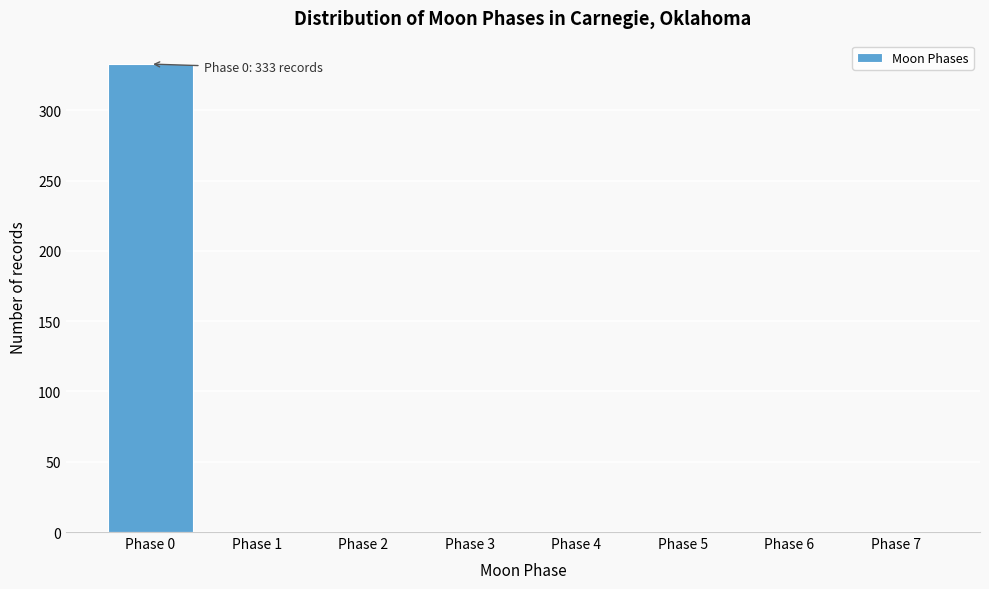

Which range on the x-axis has the tallest bar?

-0.5 to 0.5